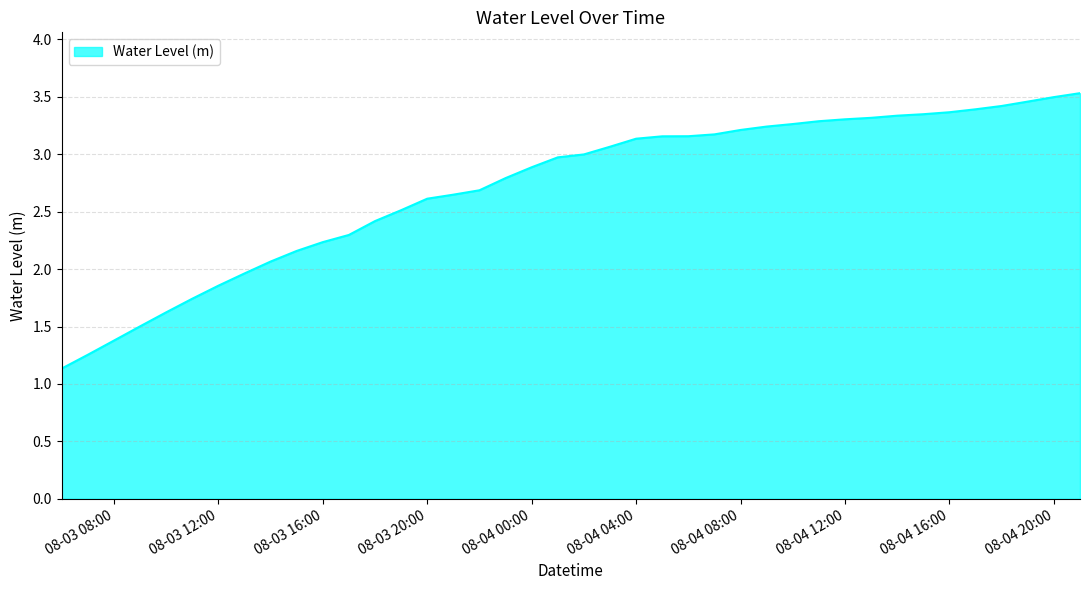

Reading left to right, transcribe all the data shown in this chart.

1.1	1.3	1.4	1.5	1.6	1.7	1.9	2.0	2.1	2.2	2.2	2.3	2.4	2.5	2.6	2.6	2.7	2.8	2.9	3.0	3.0	3.1	3.1	3.2	3.2	3.2	3.2	3.2	3.3	3.3	3.3	3.3	3.3	3.3	3.4	3.4	3.4	3.5	3.5	3.5